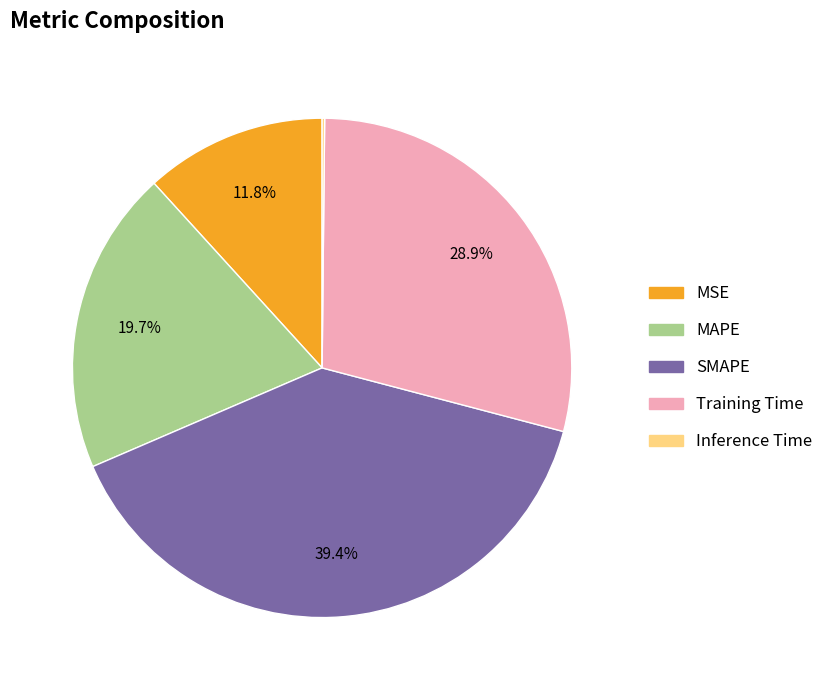

How much of the chart is everything except MSE?

88.2%